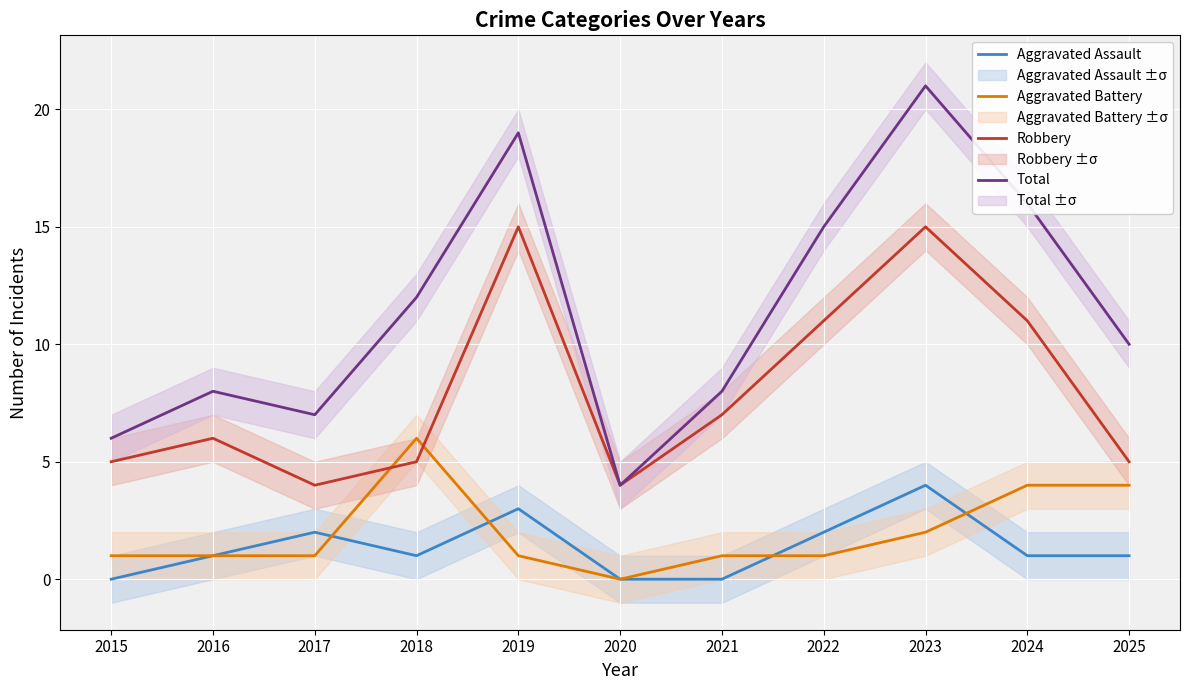

At which label does Total first exceed 10?

2018